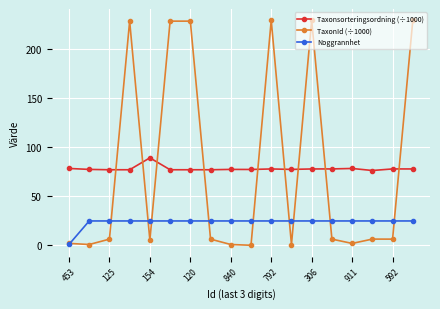

After their last crossing, which series has the higher values: Noggrannhet or TaxonId (÷1000)?

TaxonId (÷1000)